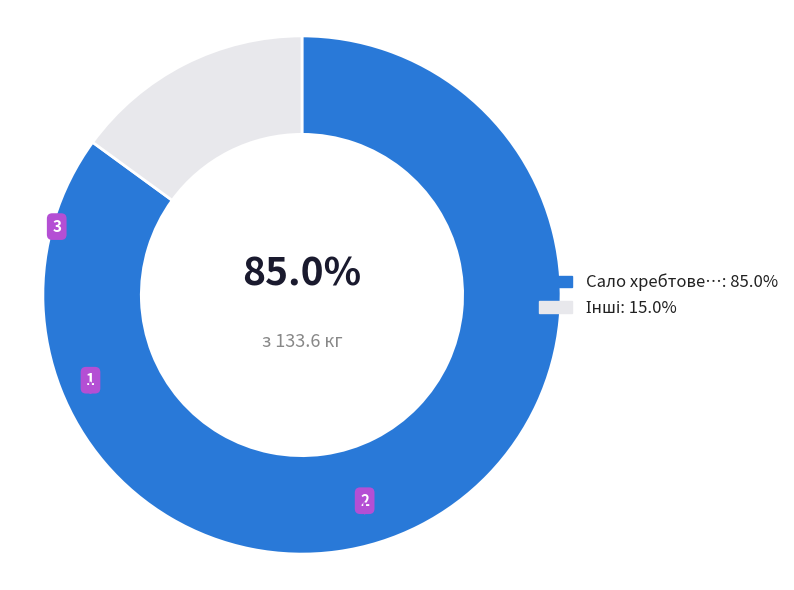

Is there a majority slice in this chart?

Yes